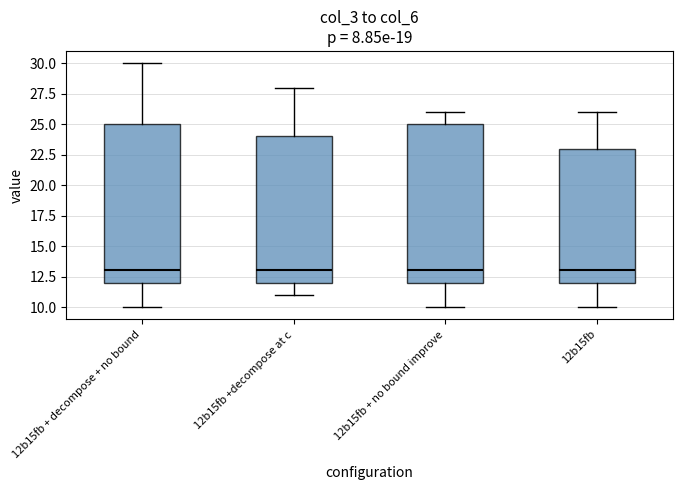

Reading left to right, read every box against the y-axis: the position of its median line, the range the box covers, and the ends of its whiskers. The values are not printed on the chart, so give them approximately, as read against the axis.

12b15fb + decompose + no bound: median 13, box 12 to 25, whiskers 10 to 30
12b15fb +decompose at c: median 13, box 12 to 24, whiskers 11 to 28
12b15fb + no bound improve: median 13, box 12 to 25, whiskers 10 to 26
12b15fb: median 13, box 12 to 23, whiskers 10 to 26